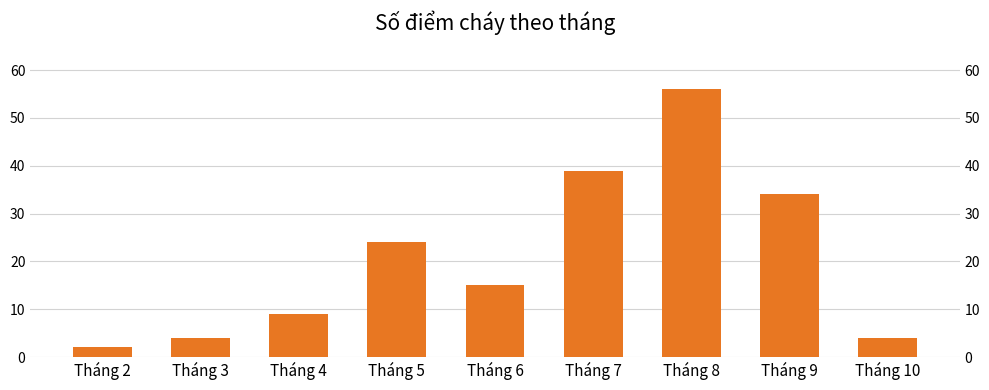

Reading left to right, extract all data points from this chart.

Tháng 2=2	Tháng 3=4	Tháng 4=9	Tháng 5=24	Tháng 6=15	Tháng 7=39	Tháng 8=56	Tháng 9=34	Tháng 10=4